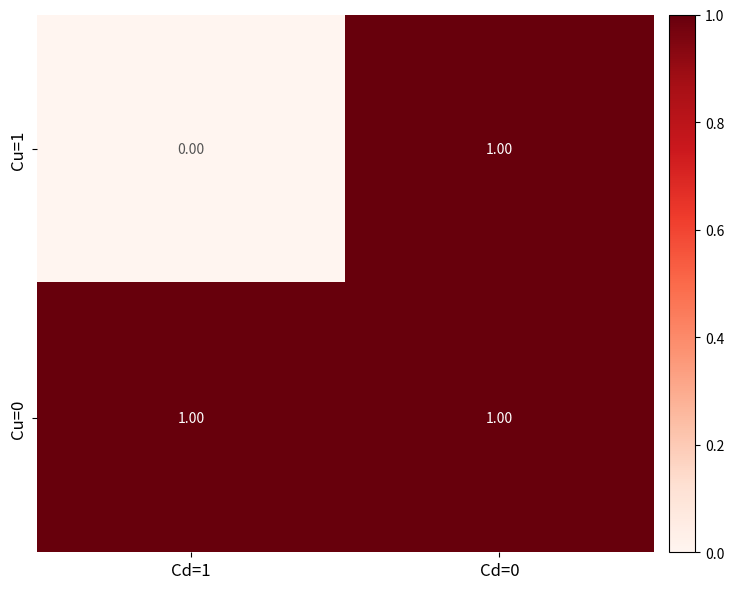

Rank the series by their average value, from lowest to highest.

Cu=1, Cu=0